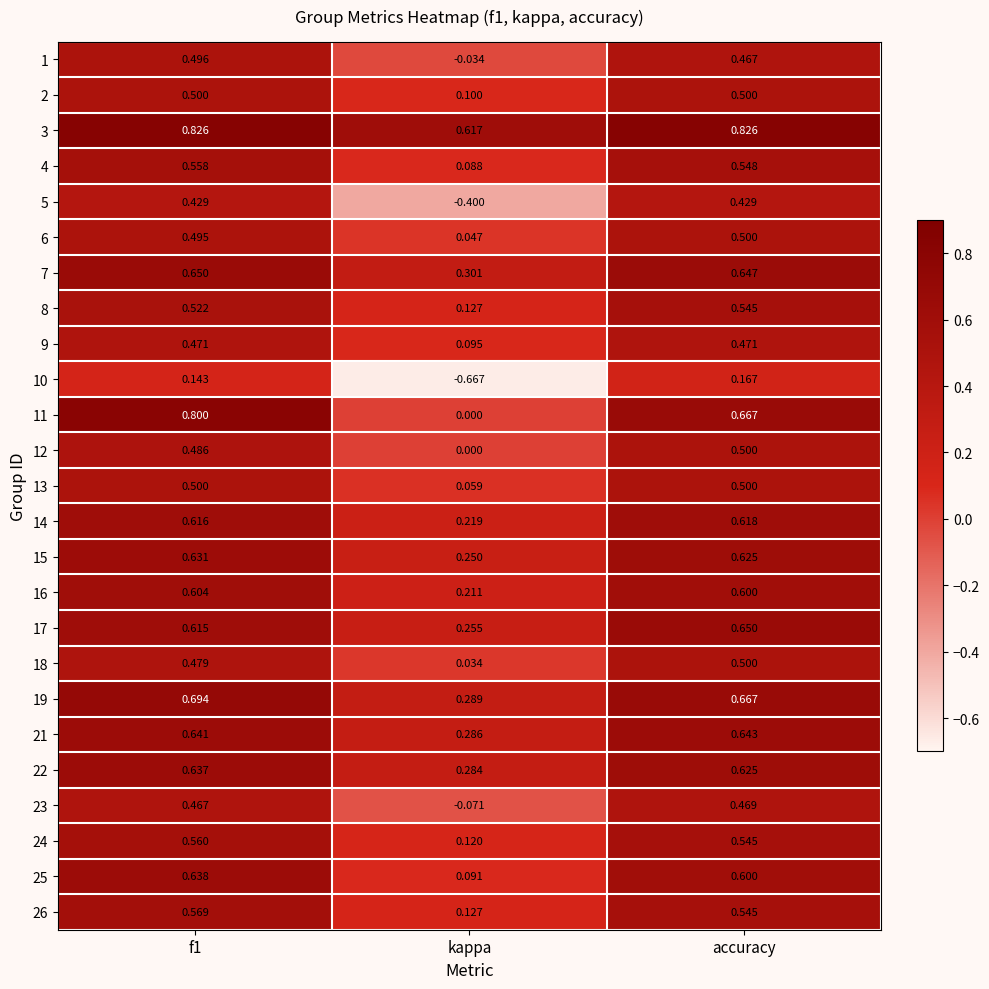

At which label does 7 reach its minimum?

kappa